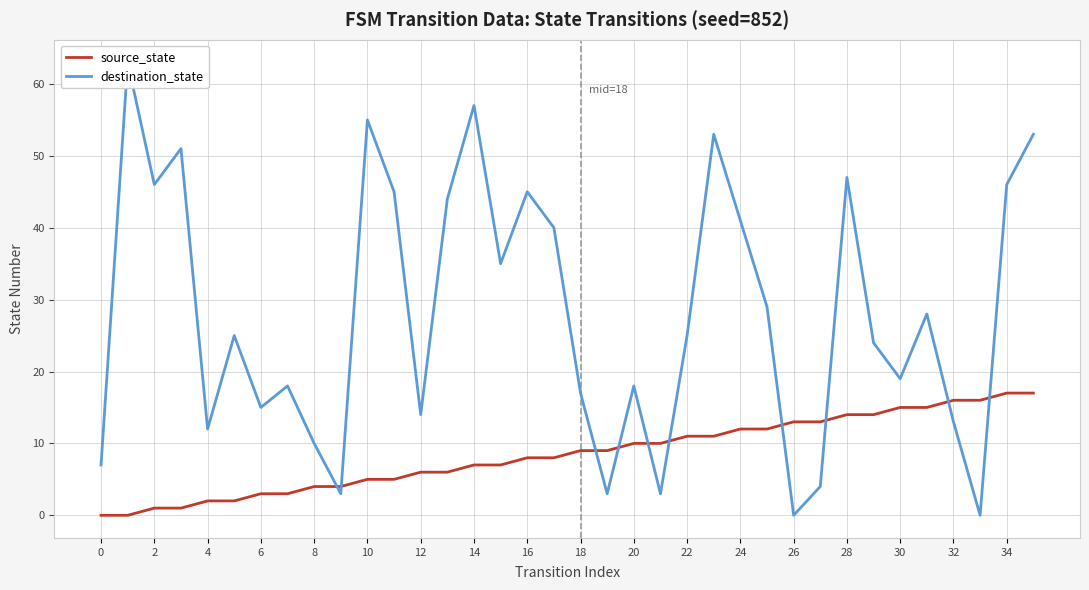

Read the source_state value at 19.

9